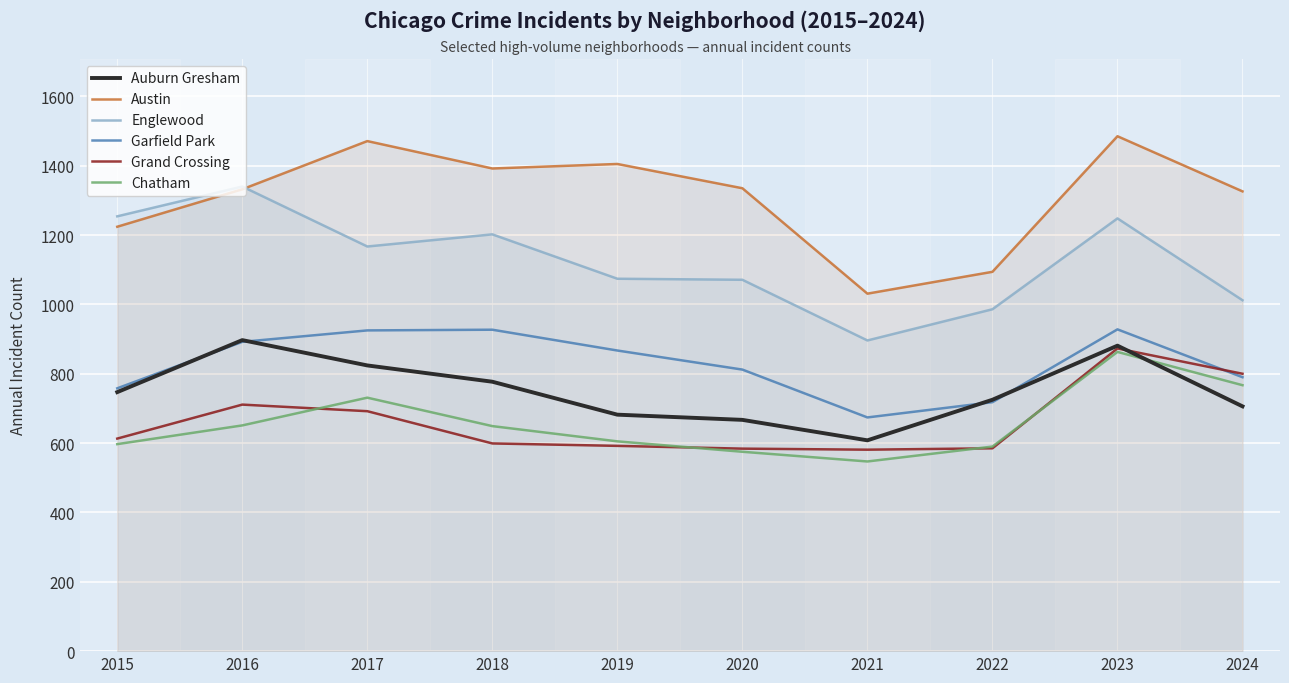

What is the minimum value shown in the chart?

547